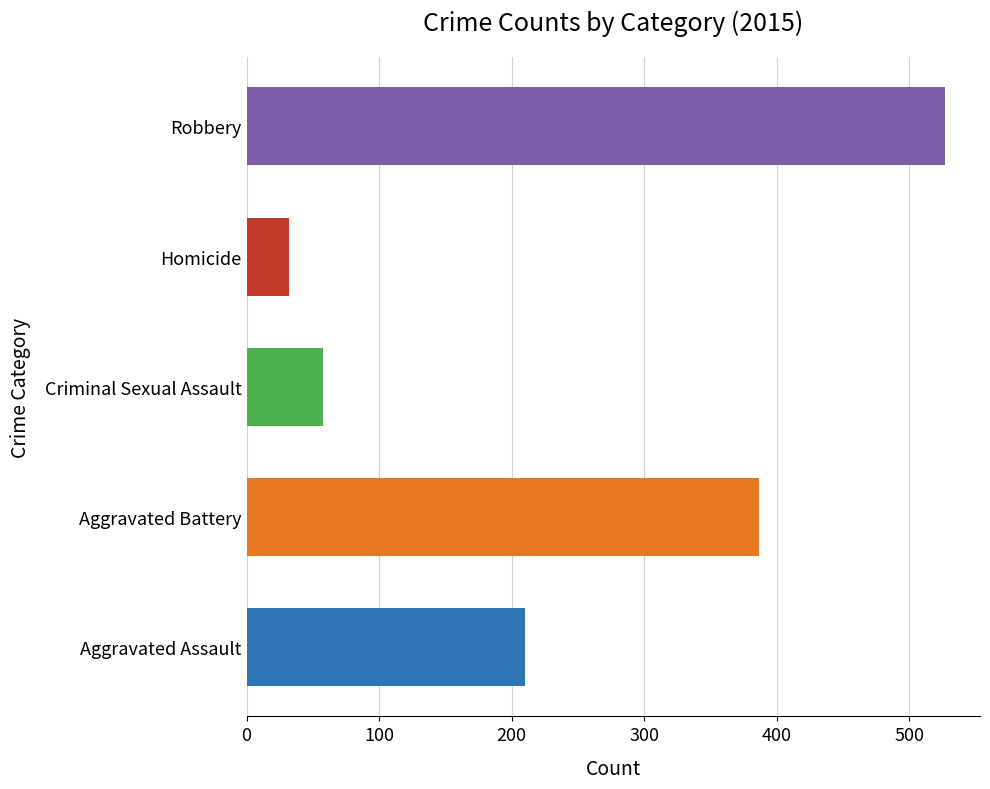

The Criminal Sexual Assault series shows 38 at 2018. True or false?

False